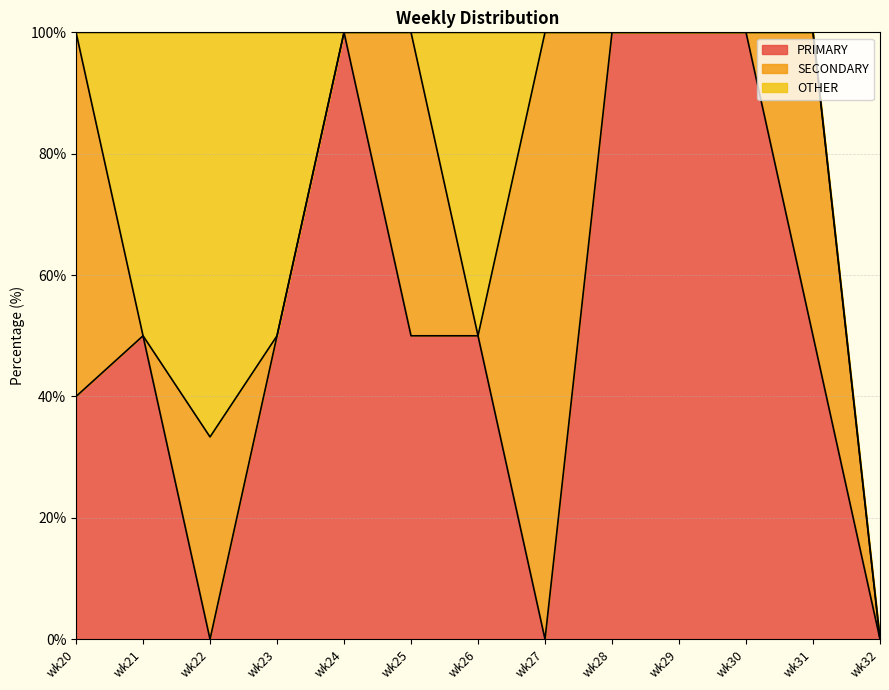

What is the sum of the PRIMARY values at wk28 and wk25?

150.0